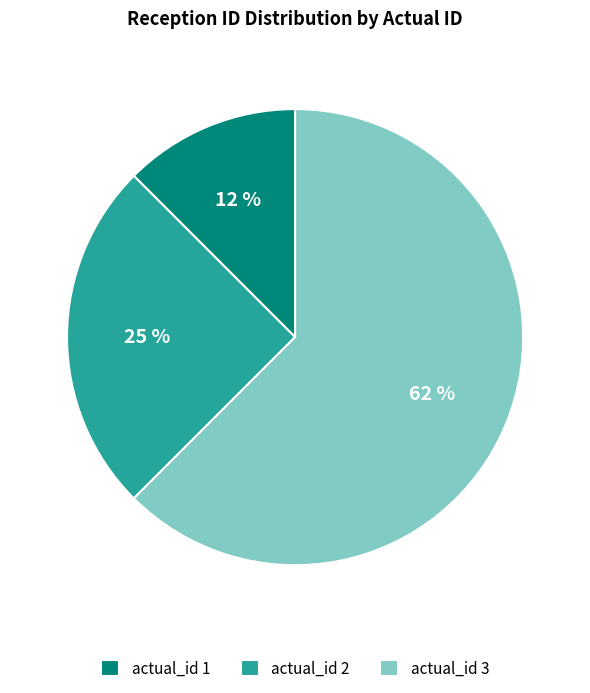

Rank the categories by value from lowest to highest.

actual_id 1, actual_id 2, actual_id 3